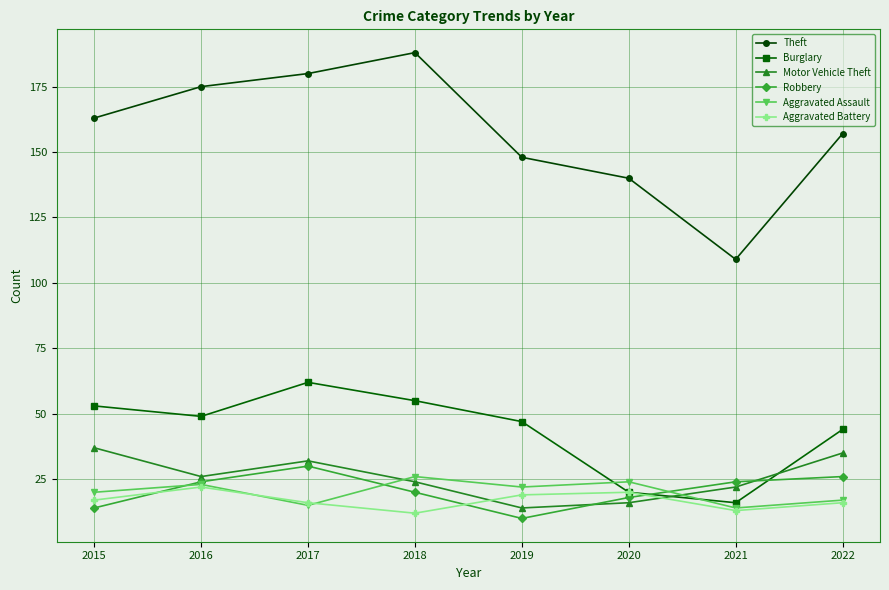

Which category has the highest value in the Aggravated Battery series?

2016